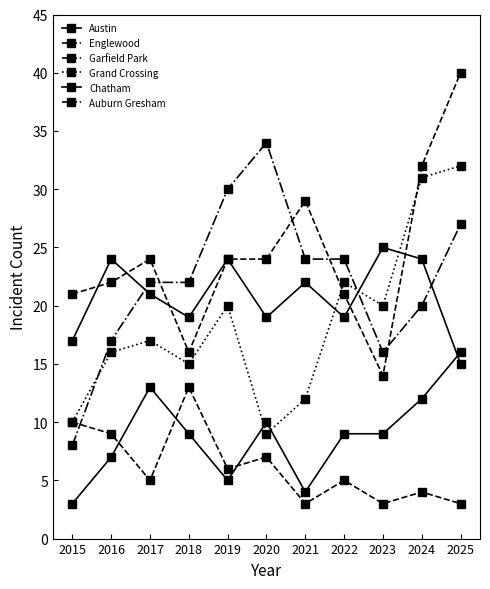

The Chatham series shows 6 at 2021. True or false?

False